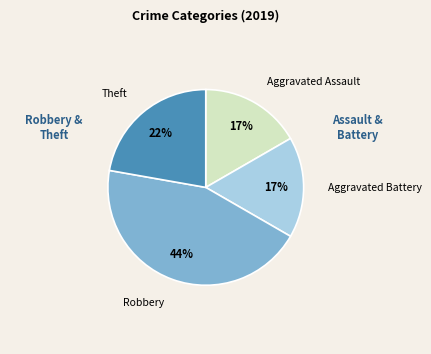

To the nearest percent, what portion does Robbery represent?

44%